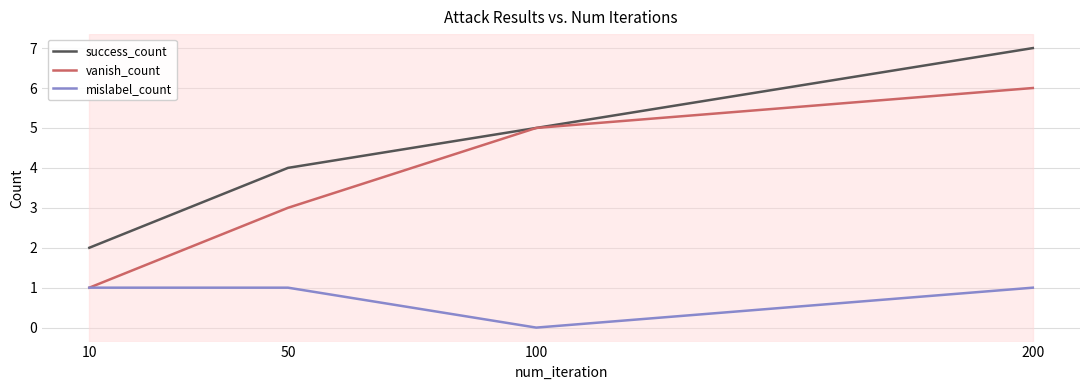

How many lines are shown in the chart?

3